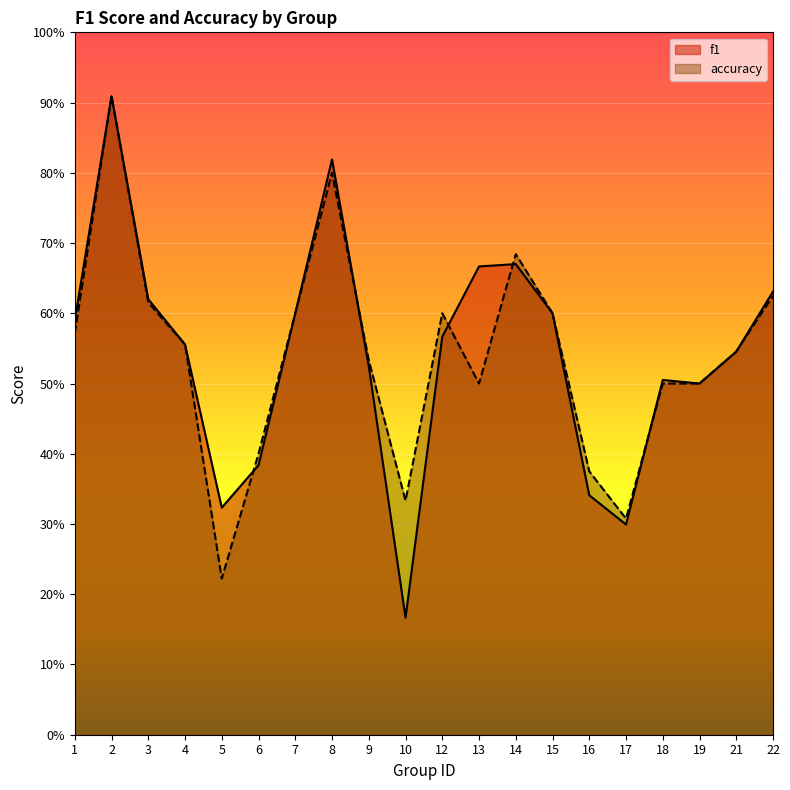

Reading right to left, extract all data points from this chart.

f1: 0.6	0.5	0.5	0.5	0.3	0.3	0.6	0.7	0.7	0.6	0.2	0.5	0.8	0.6	0.4	0.3	0.6	0.6	0.9	0.6
accuracy: 0.6	0.5	0.5	0.5	0.3	0.4	0.6	0.7	0.5	0.6	0.3	0.5	0.8	0.6	0.4	0.2	0.6	0.6	0.9	0.6